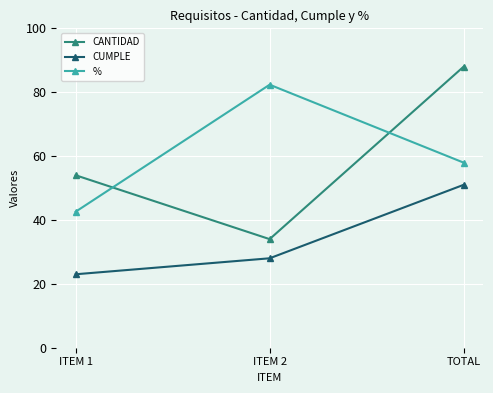

At which label does % reach its minimum?

ITEM 1